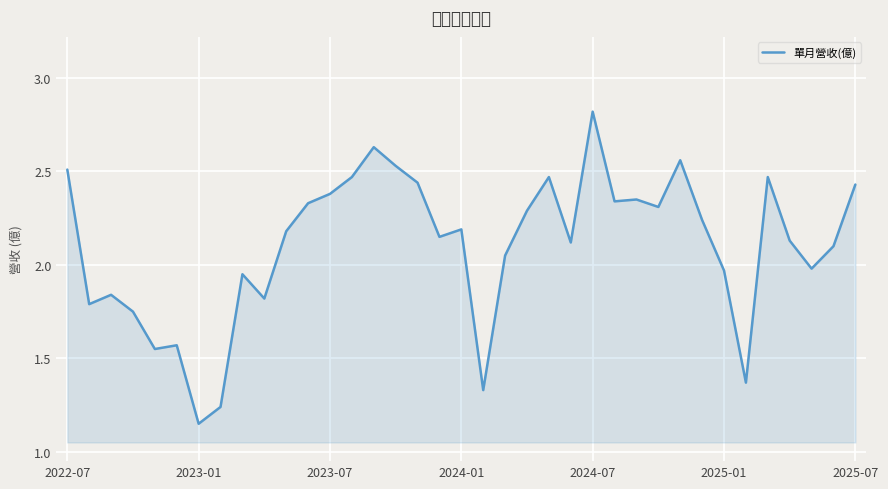

What is the greatest value displayed?

2.8